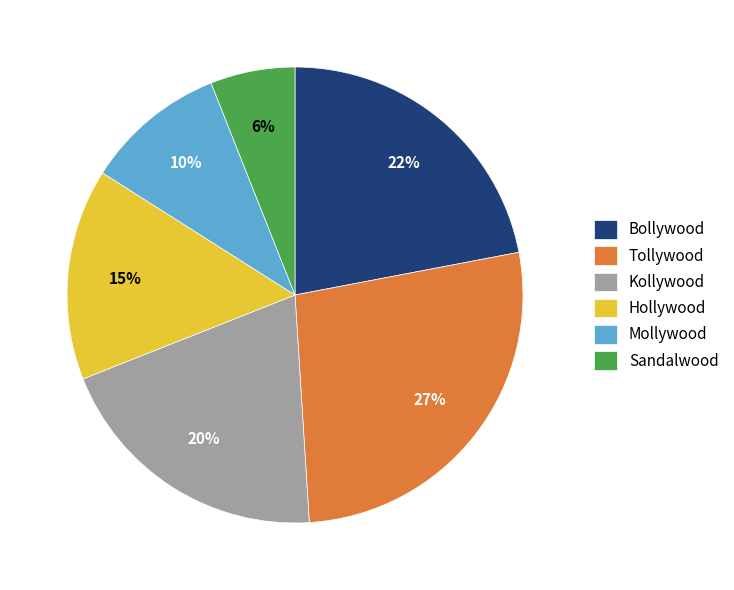

What percentage is the Bollywood slice, to the nearest percent?

22%